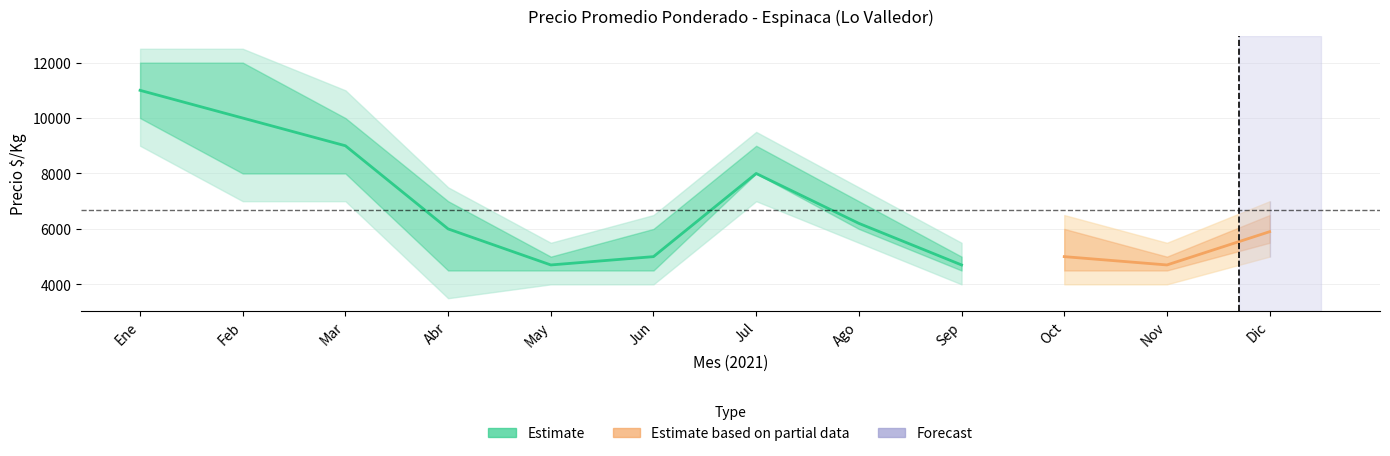

True or false: Precio promedio ponderado has a value of 2748 at 4.

False